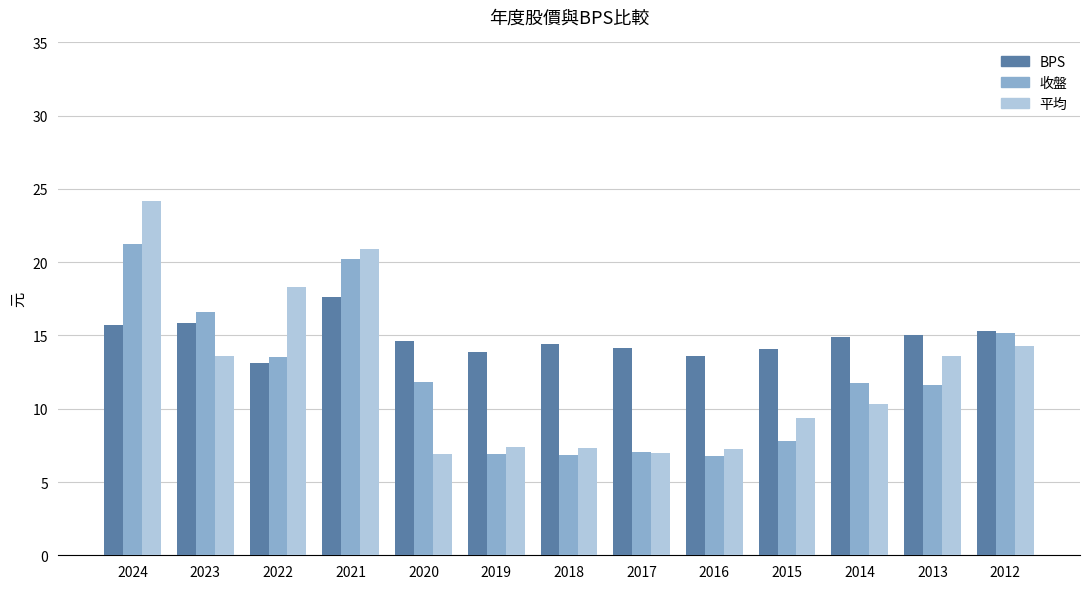

What is the lowest value of the 收盤 series?

6.8